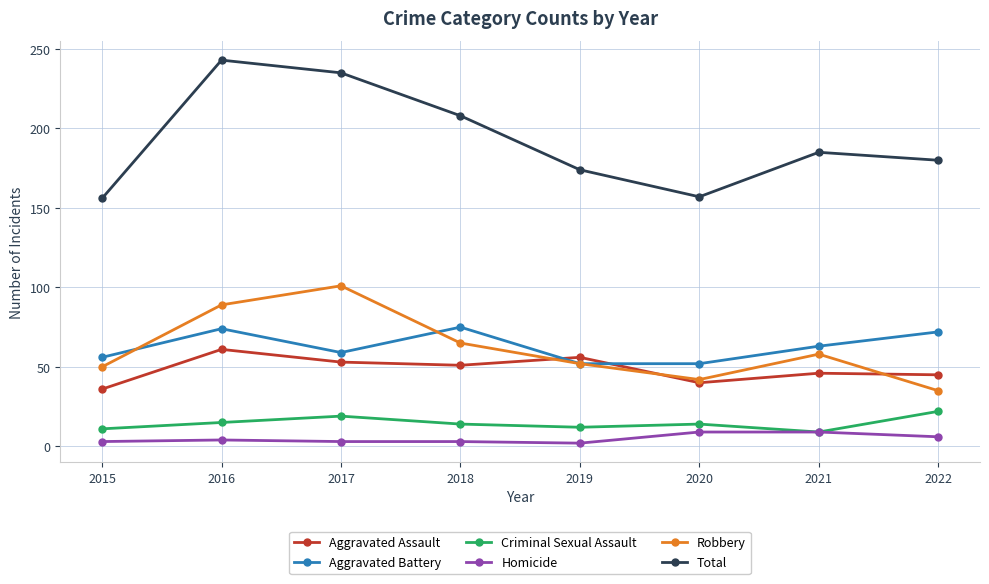

What is the smallest value displayed?

2